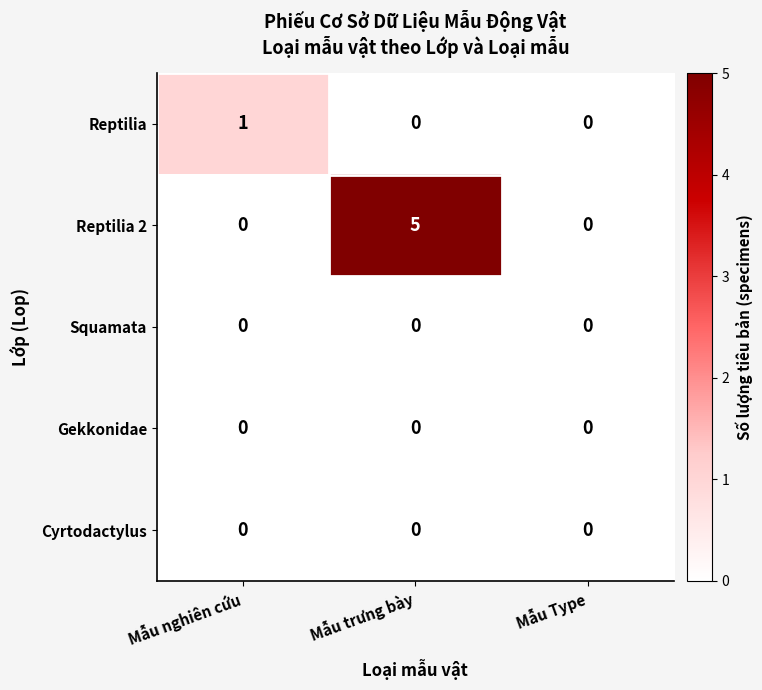

Reading right to left, list all the values displayed in this chart.

Reptilia: 0	0	1
Reptilia 2: 0	5	0
Squamata: 0	0	0
Gekkonidae: 0	0	0
Cyrtodactylus: 0	0	0